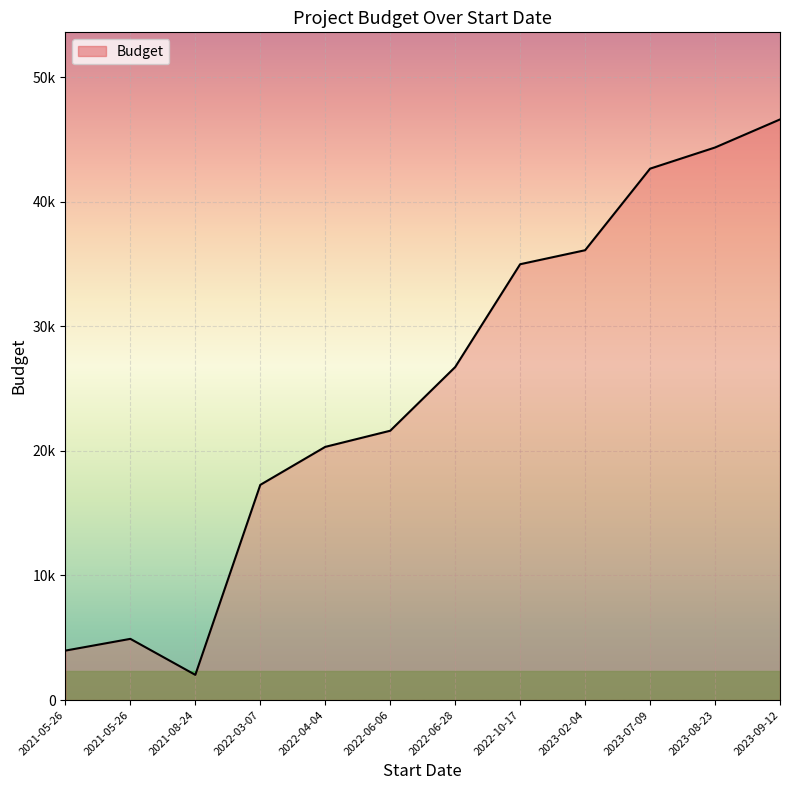

Between 2022-10-17 and 2021-05-26, which is larger?

2022-10-17